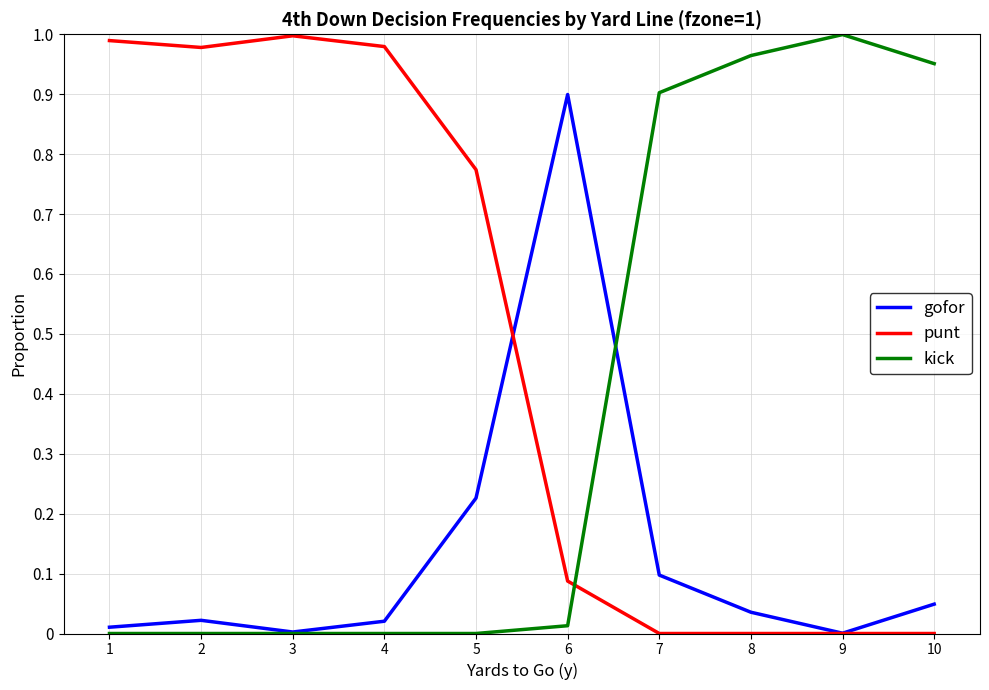

Is the value of punt at 2 greater than the value of kick at 7?

Yes